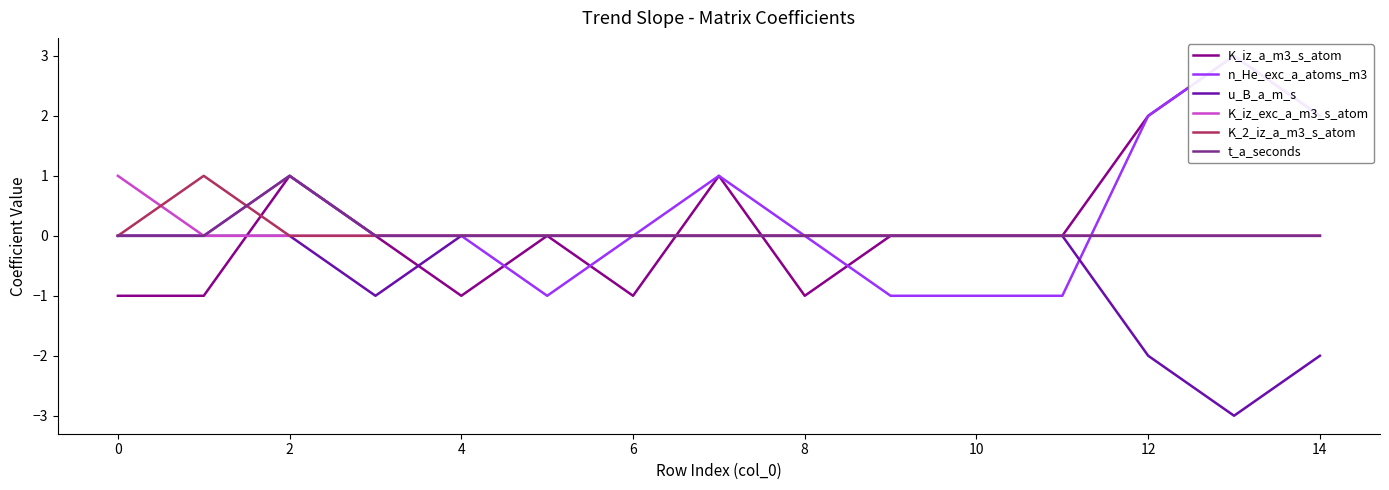

True or false: K_iz_exc_a_m3_s_atom and t_a_seconds cross at least once.

False